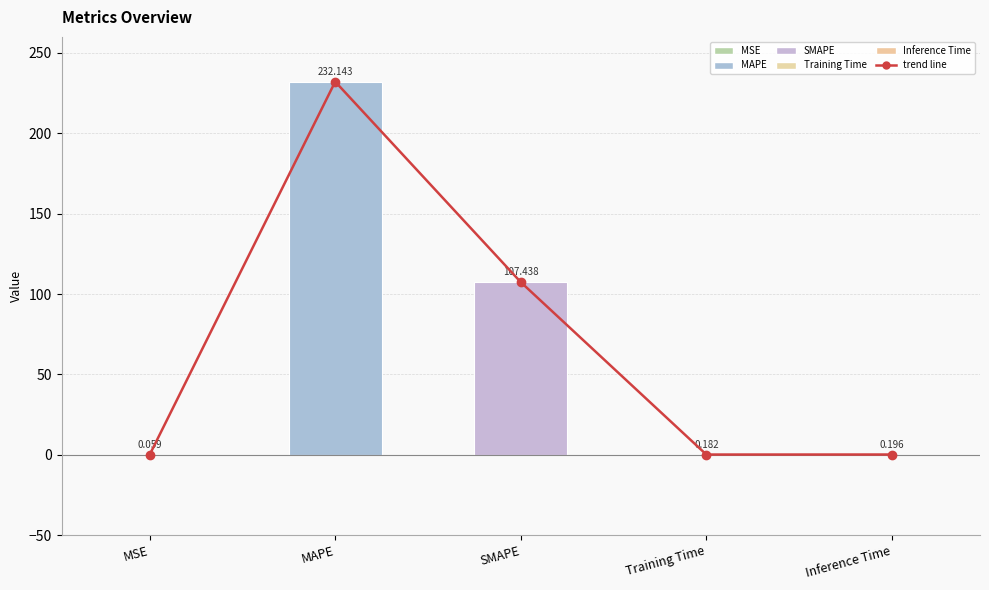

What is the greatest value displayed?

232.1